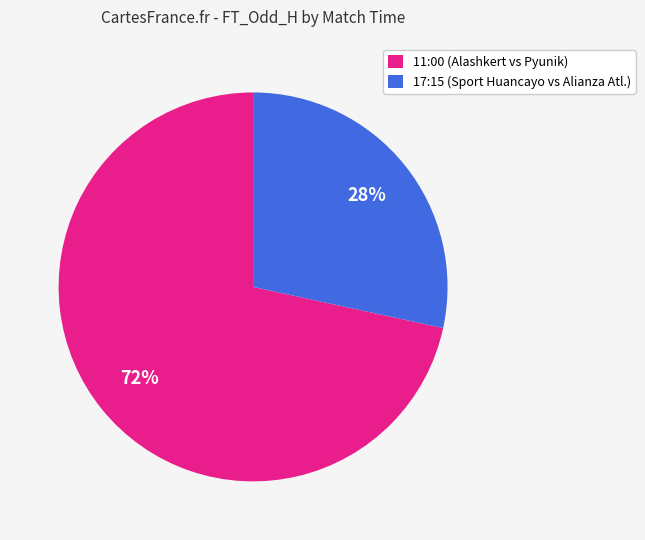

Is it true that 17:15 is 43% of the pie?

False